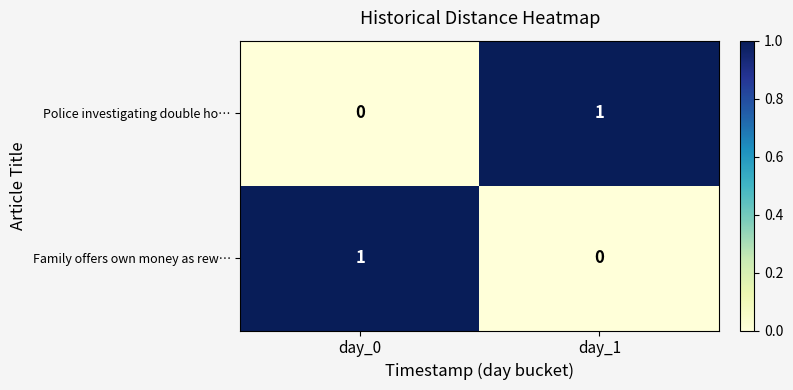

Reading left to right, extract all data points from this chart.

Police investigating double ho…: day_0=0	day_1=1
Family offers own money as rew…: day_0=1	day_1=0